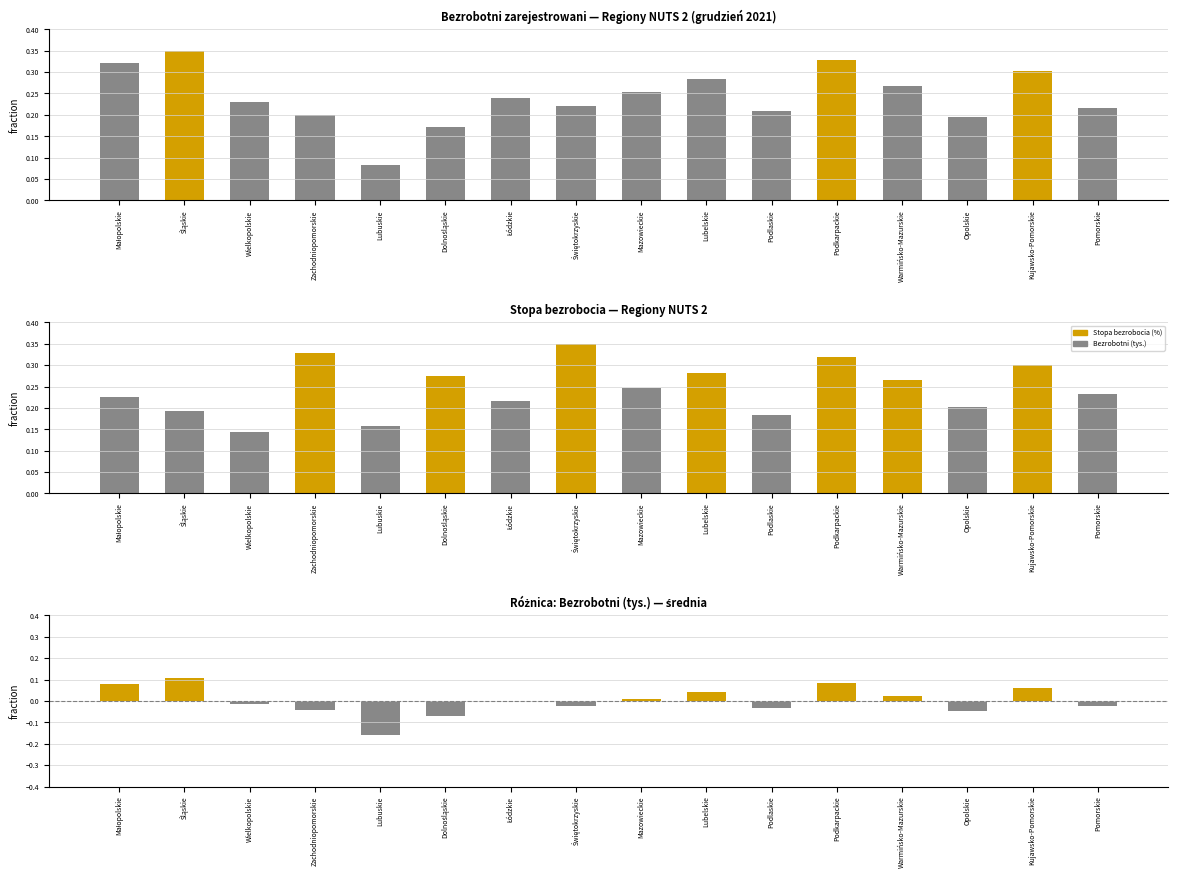

The Bezrobotni (tys.) series shows 0.1 at Pomorskie. True or false?

False